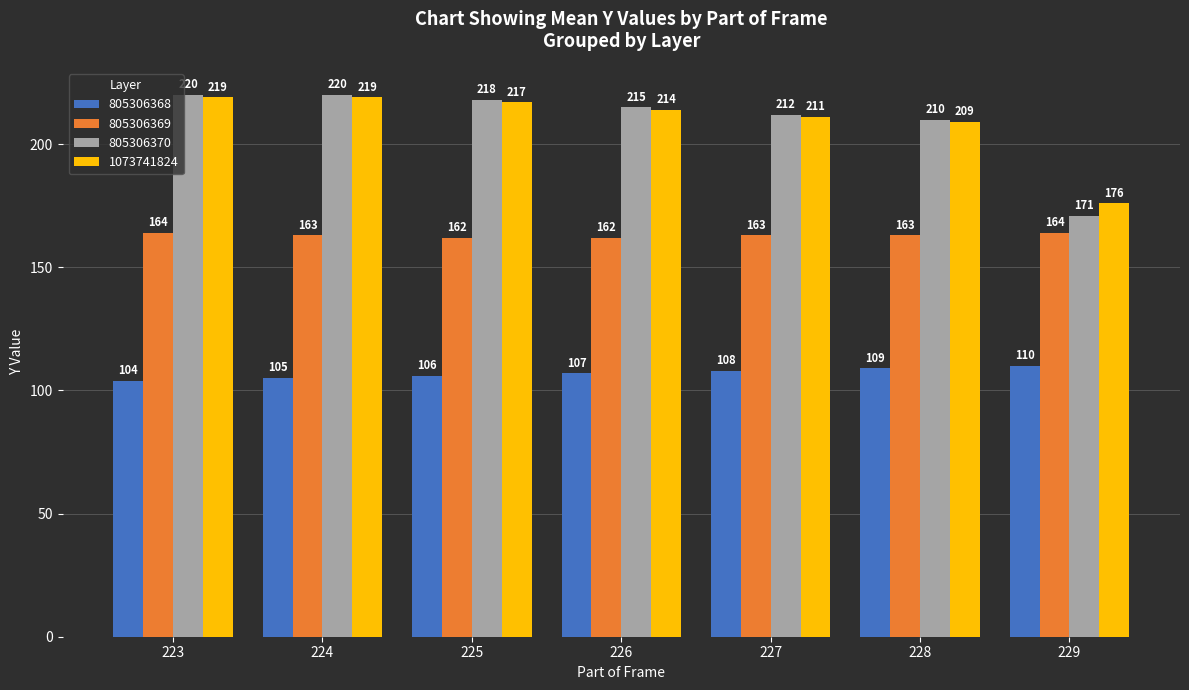

Where does the 1073741824 series first go above 214?

223